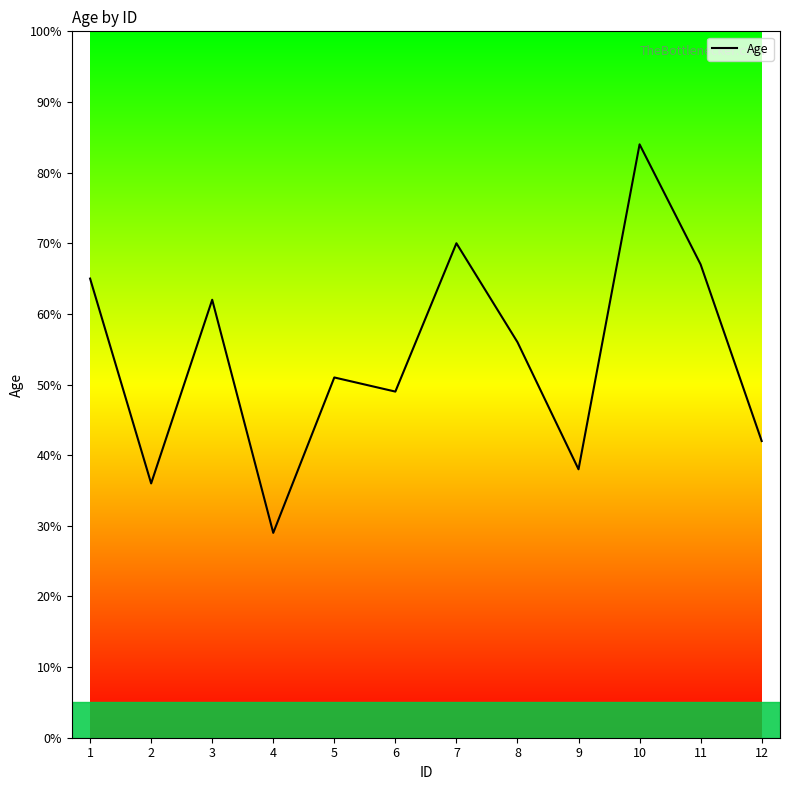

What is the change in value from 2 to 10?

+48